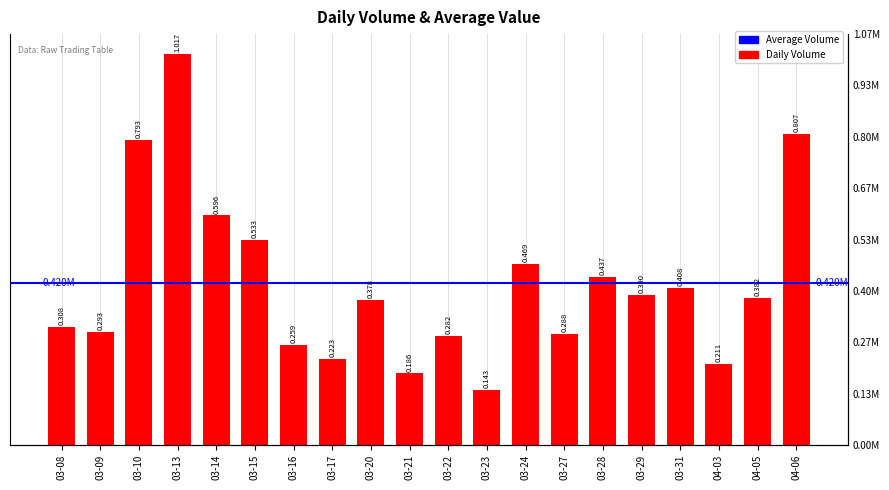

What is the change in value from 03-14 to 03-21?

-410481